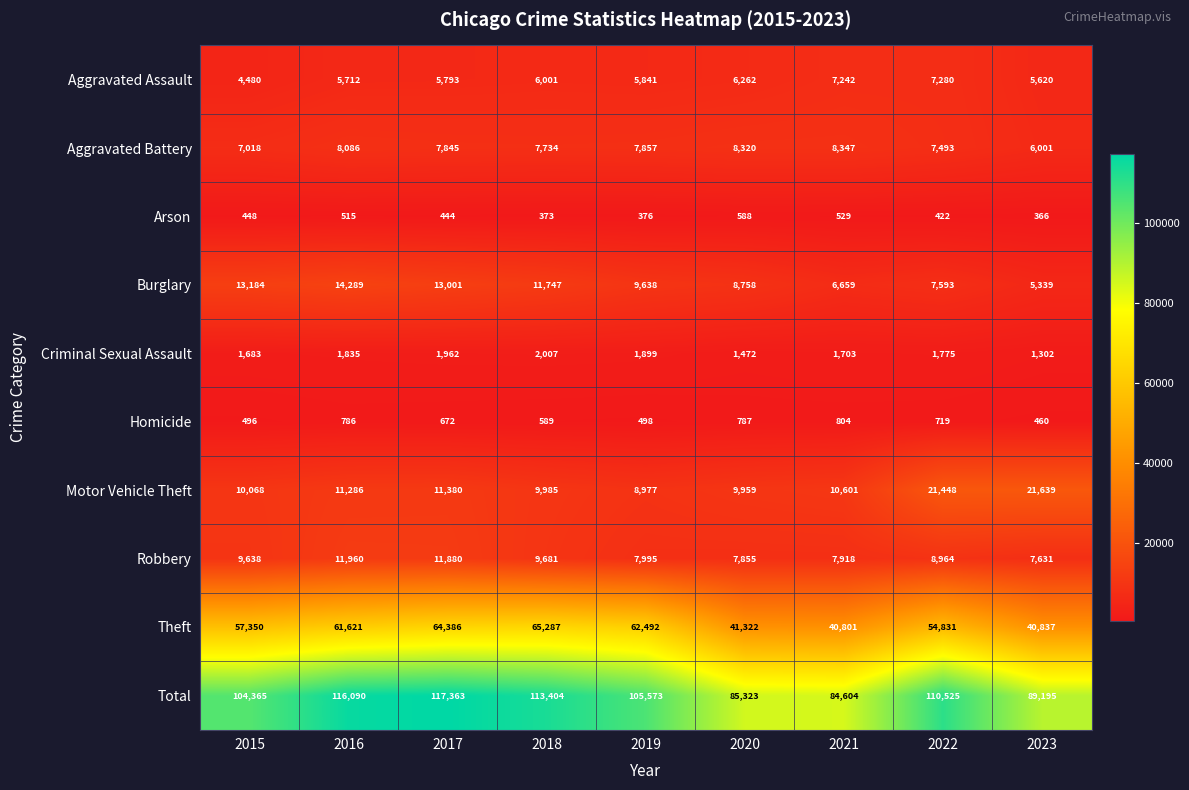

Is the value of Robbery at 2015 greater than the value of Theft at 2018?

No